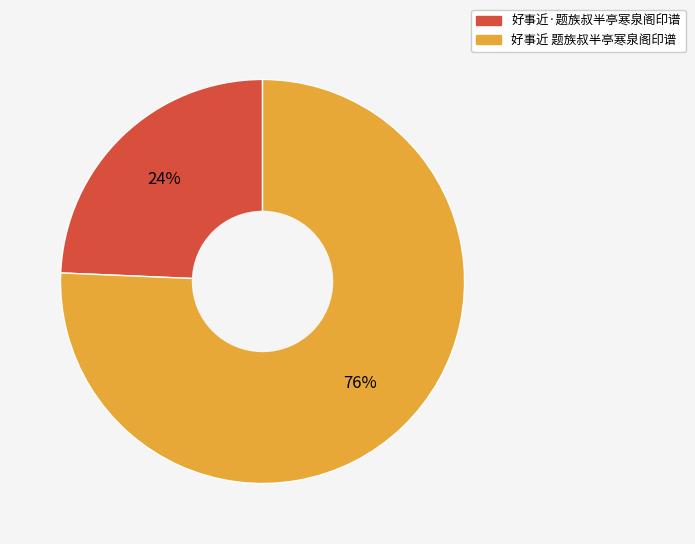

Combined, do 好事近·题族叔半亭寒泉阁印谱 and 好事近 题族叔半亭寒泉阁印谱 account for over 50%?

Yes